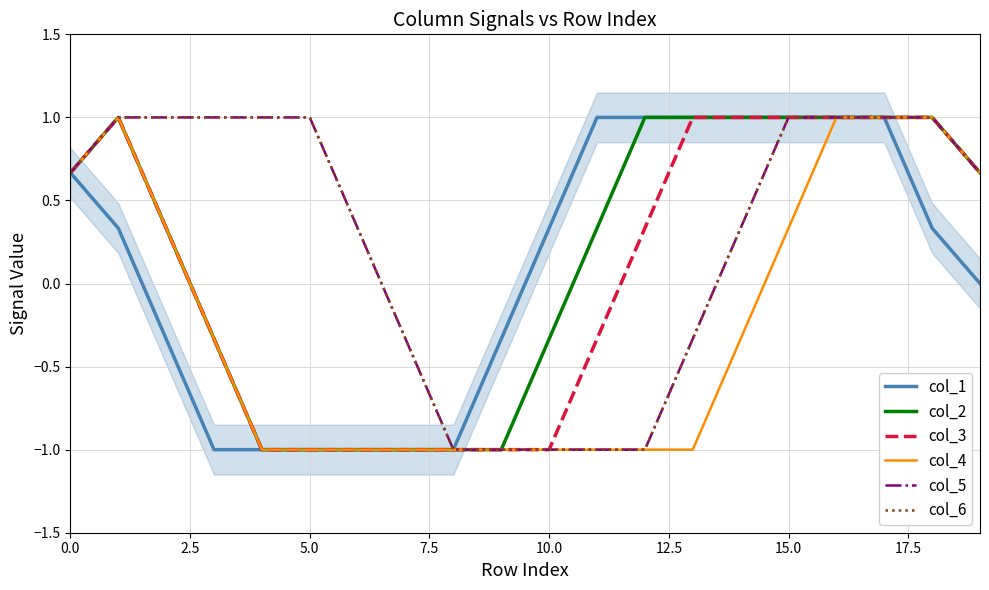

True or false: col_2 and col_3 cross at least once.

False